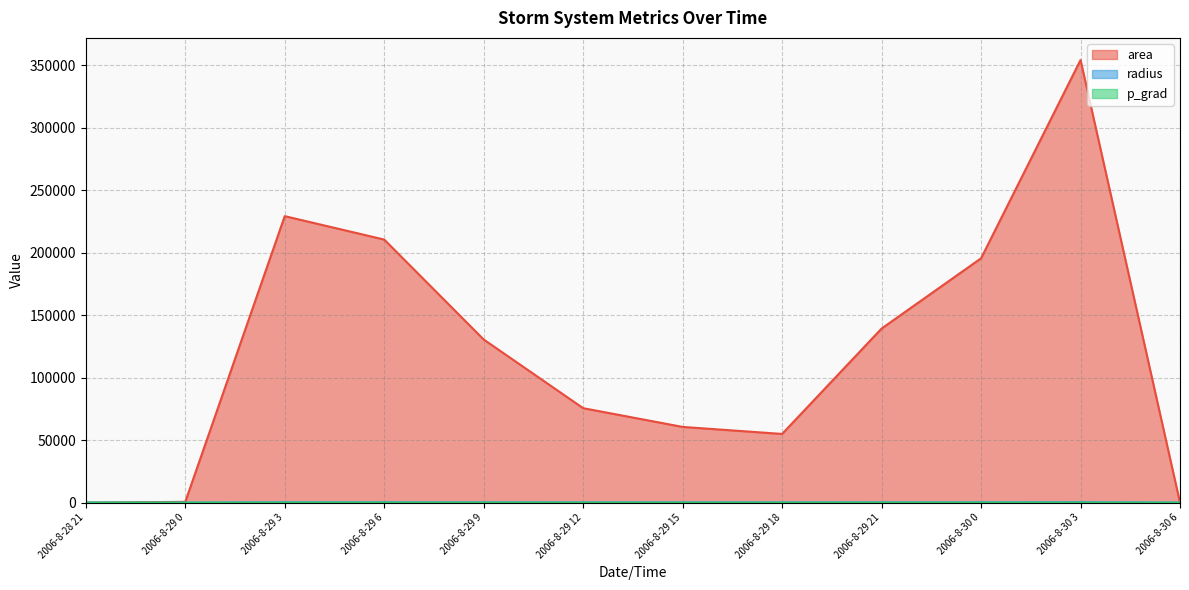

Is it true that p_grad equals 8.2 at 2006-8-29 0?

True